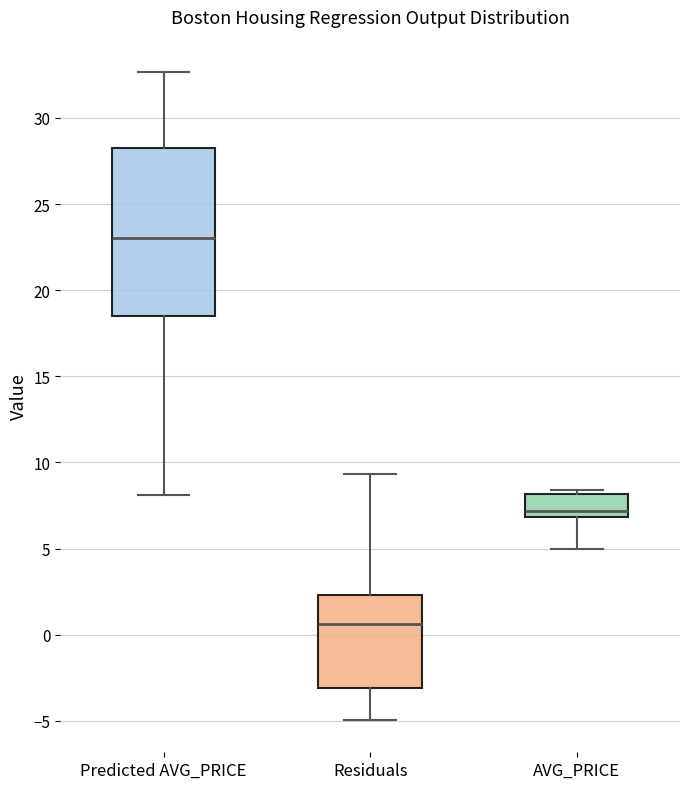

Which box has the lowest median line?

Residuals